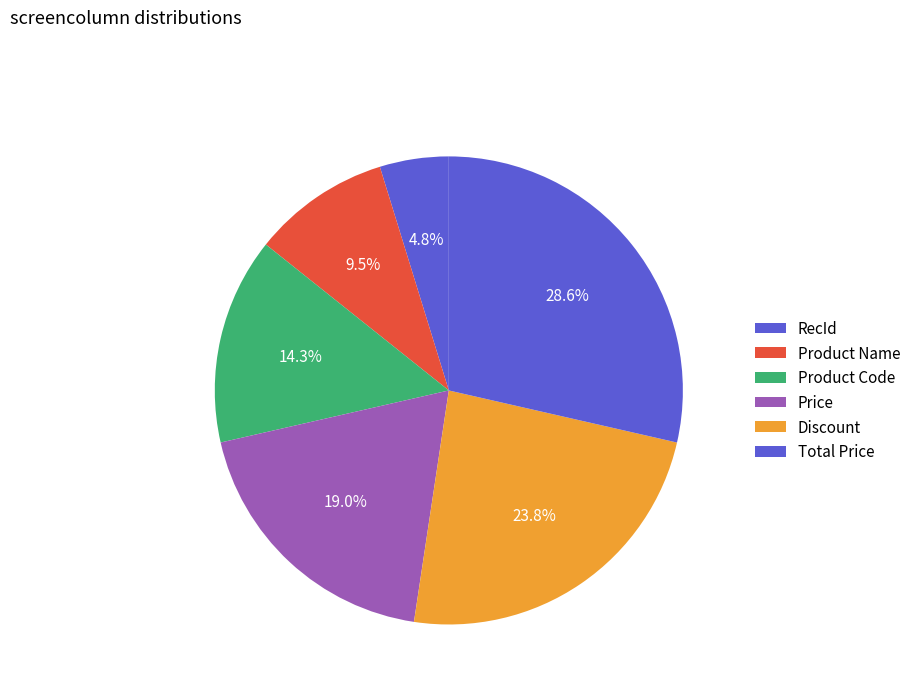

Rank the categories by value from lowest to highest.

RecId, Product Name, Product Code, Price, Discount, Total Price